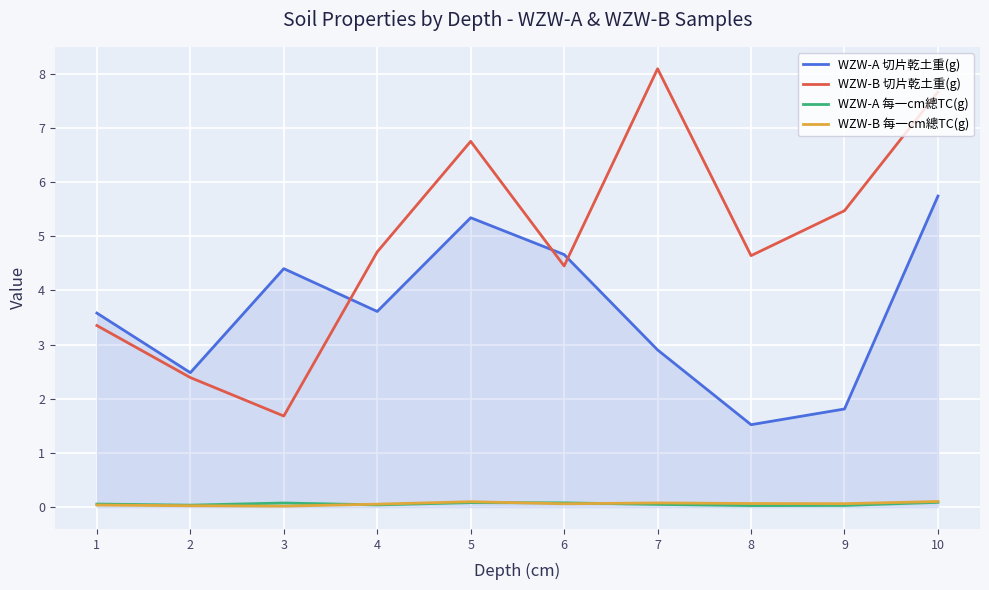

Is the value of WZW-A 切片乾土重(g) at 10 greater than the value of WZW-A 每一cm總TC(g) at 3?

Yes